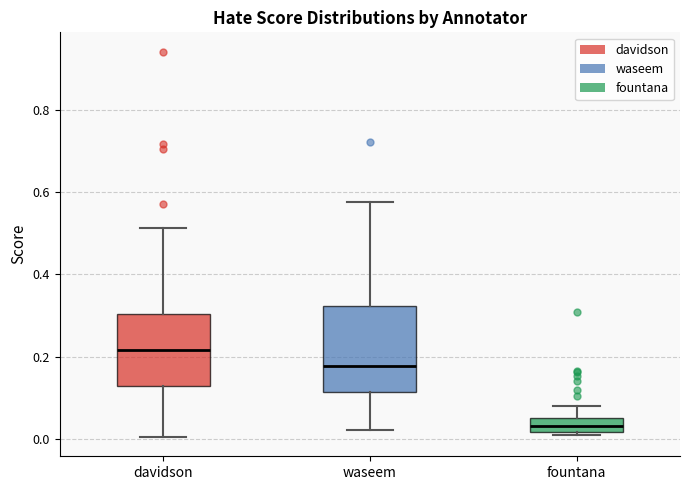

Reading left to right, transcribe this box plot: for each box, give where its median line is, the range the box spans, and where its two whiskers end, as read against the y-axis. The values are not printed on the chart, so give them approximately, as read against the axis.

davidson: median 0.22, box 0.12 to 0.30, whiskers 0.00 to 0.52
waseem: median 0.18, box 0.12 to 0.32, whiskers 0.02 to 0.58
fountana: median 0.04, box 0.02 to 0.06, whiskers 0.00 to 0.08